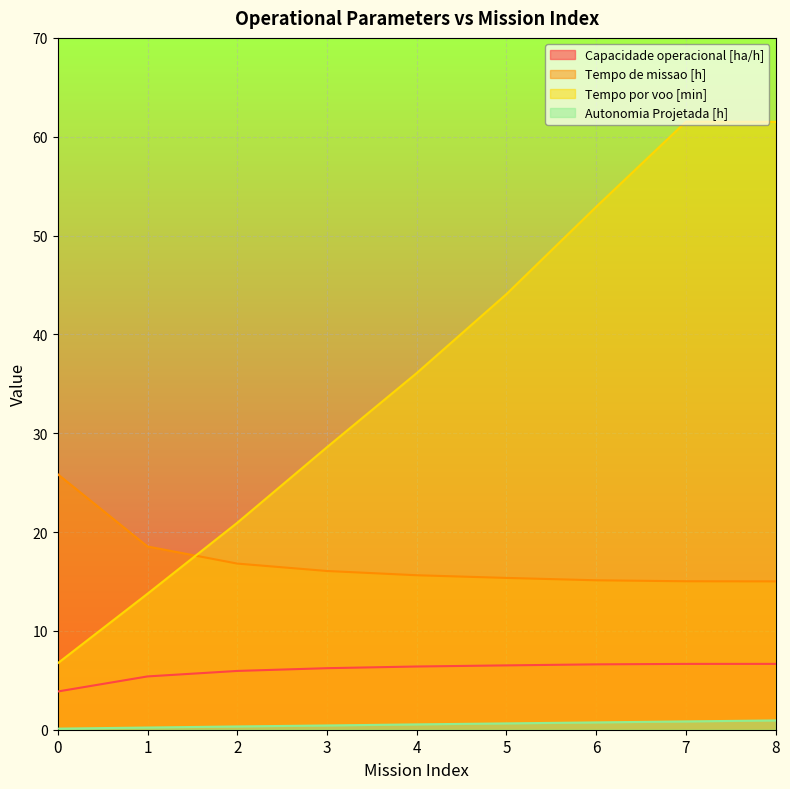

Reading left to right, list all the values displayed in this chart.

Capacidade operacional [ha/h]: 0=3.9	1=5.4	2=5.9	3=6.2	4=6.4	5=6.5	6=6.6	7=6.7	8=6.7
Tempo de missao [h]: 0=25.9	1=18.5	2=16.8	3=16.1	4=15.6	5=15.4	6=15.1	7=15.0	8=15.0
Tempo por voo [min]: 0=6.7	1=13.8	2=20.9	3=28.6	4=36.1	5=44.1	6=52.9	7=61.5	8=61.5
Autonomia Projetada [h]: 0=0.1	1=0.2	2=0.3	3=0.4	4=0.5	5=0.6	6=0.7	7=0.8	8=0.9